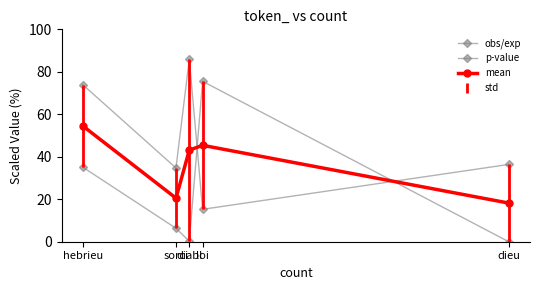

What is the minimum value for obs/exp?

15.3